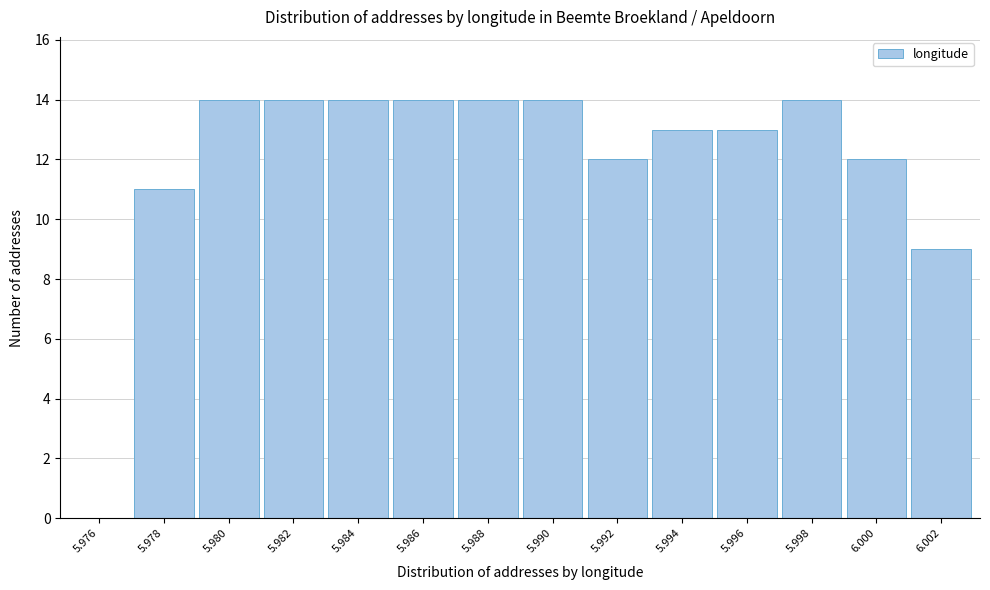

Reading left to right, list all the values displayed in this chart.

5.976=0	5.978=11	5.980=14	5.982=14	5.984=14	5.986=14	5.988=14	5.990=14	5.992=12	5.994=13	5.996=13	5.998=14	6.000=12	6.002=9